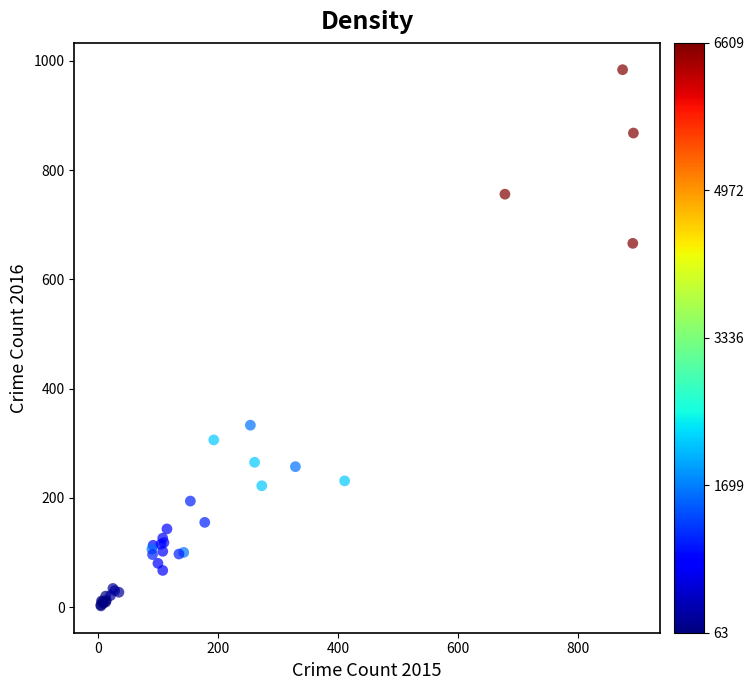

What Y value in the scatter plot is closest to 493?

333